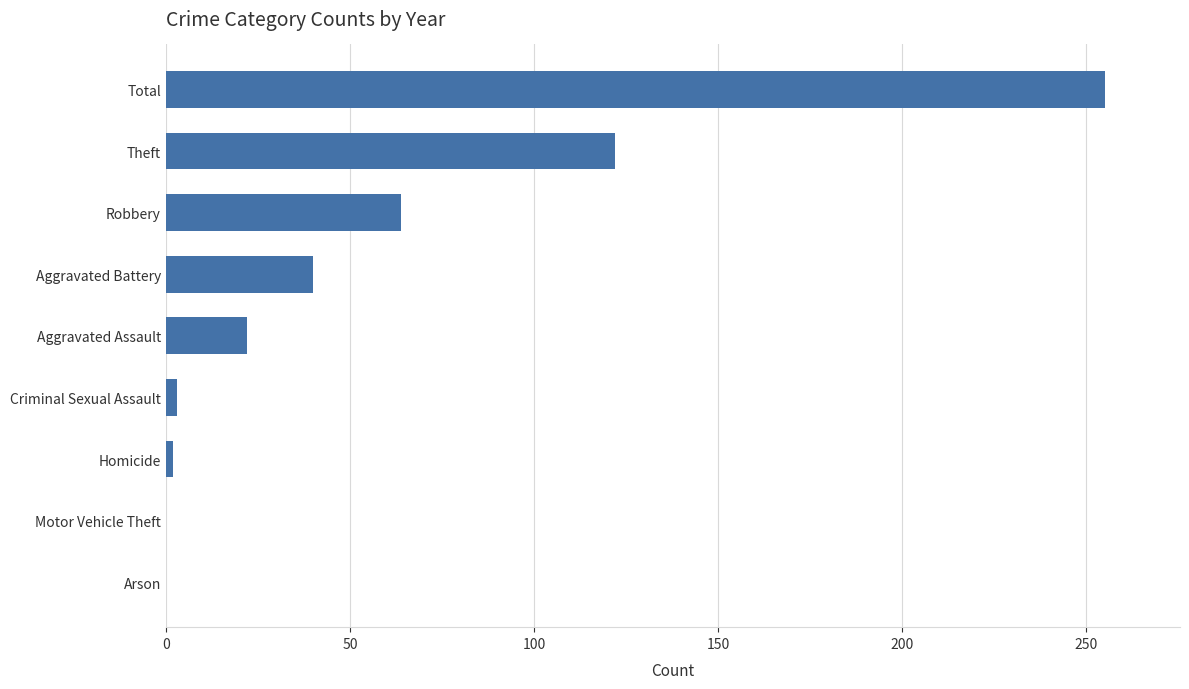

What is the maximum value shown in the chart?

255